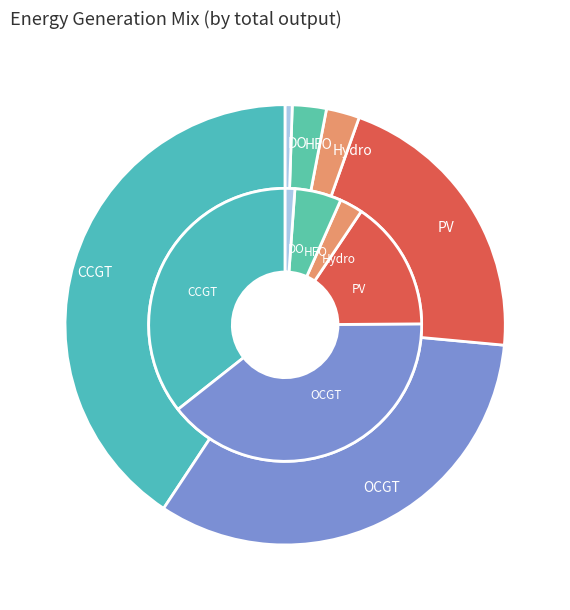

What is the difference between the highest and lowest values at 1?

14083